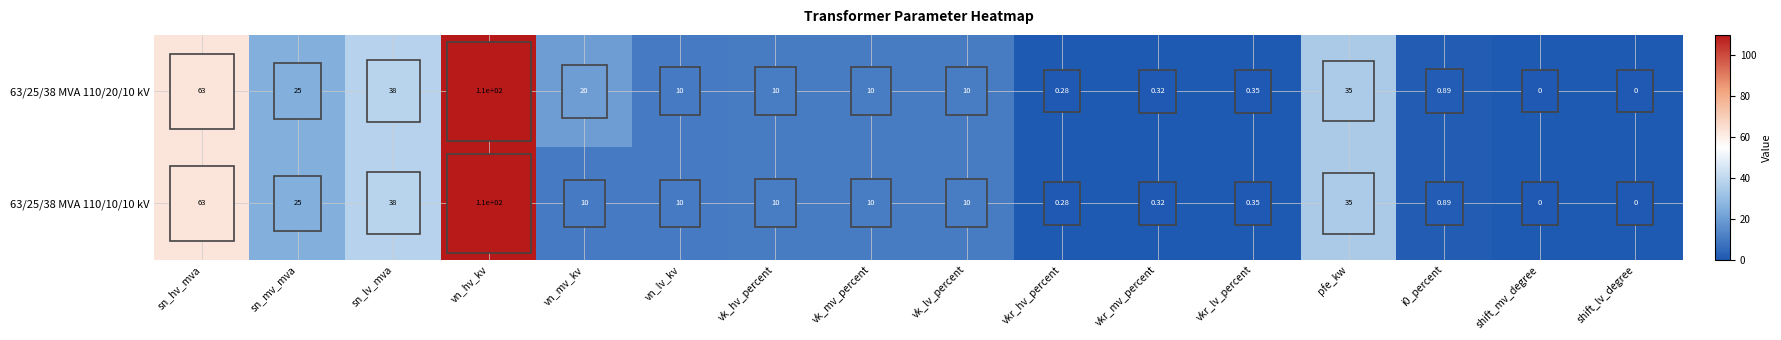

Is the value of 63/25/38 MVA 110/20/10 kV at shift_lv_degree greater than the value of 63/25/38 MVA 110/10/10 kV at vk_mv_percent?

No